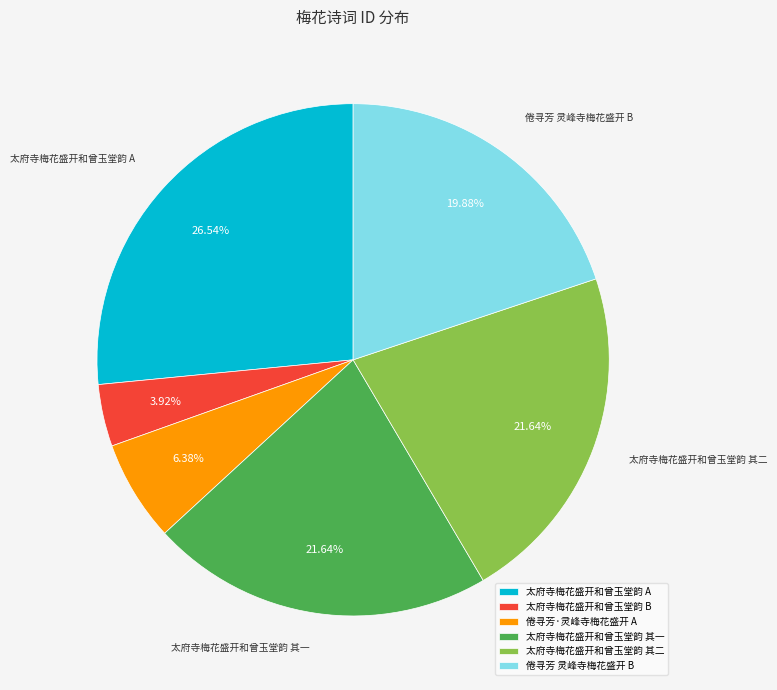

To the nearest percent, what is the average slice percentage?

17%